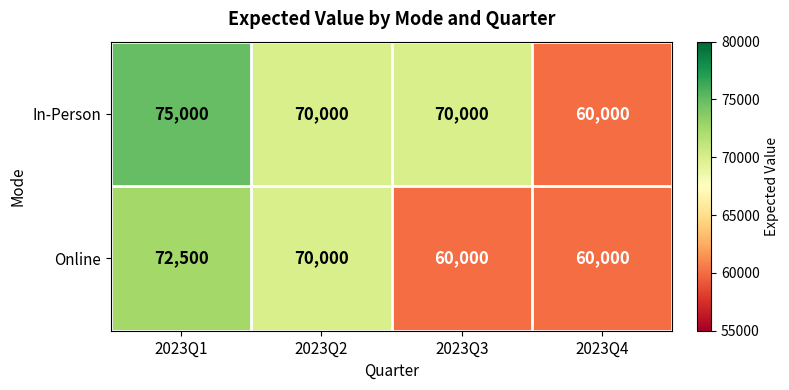

What is the difference between the In-Person values at 2023Q2 and 2023Q1?

5000